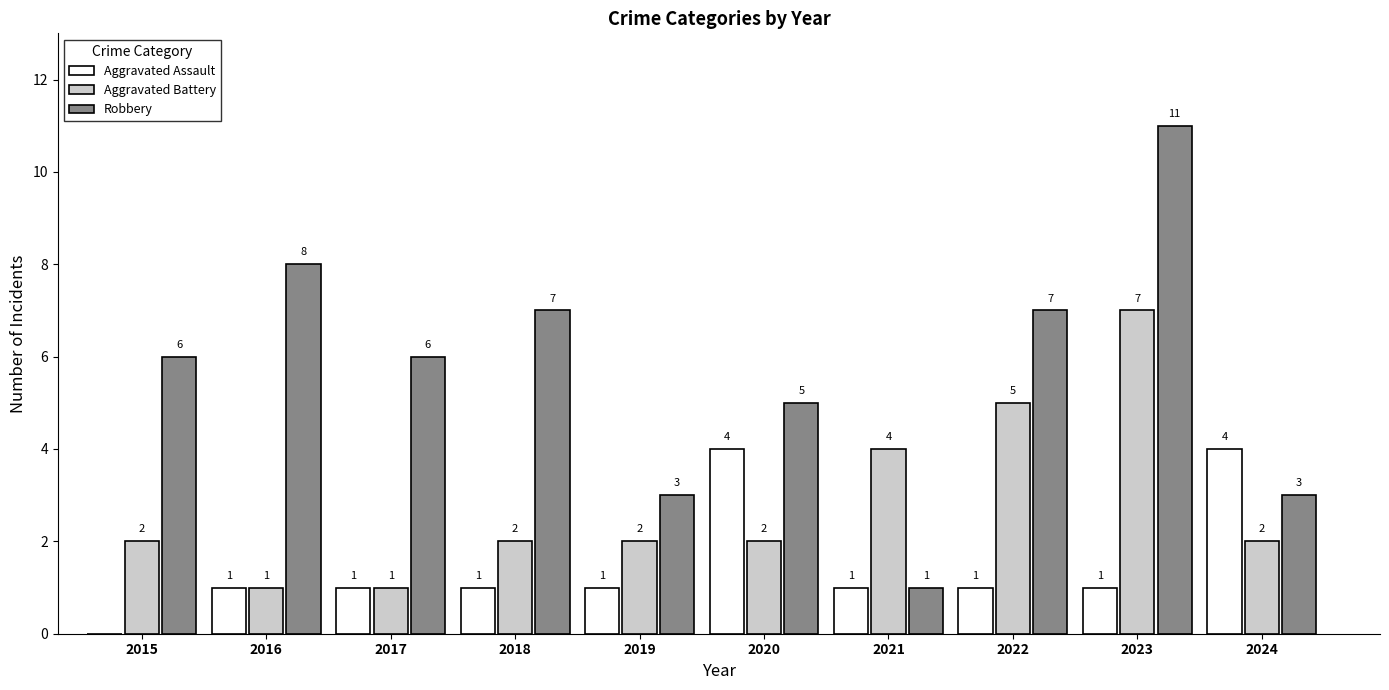

What is the sum of the Robbery values at 2016 and 2020?

13